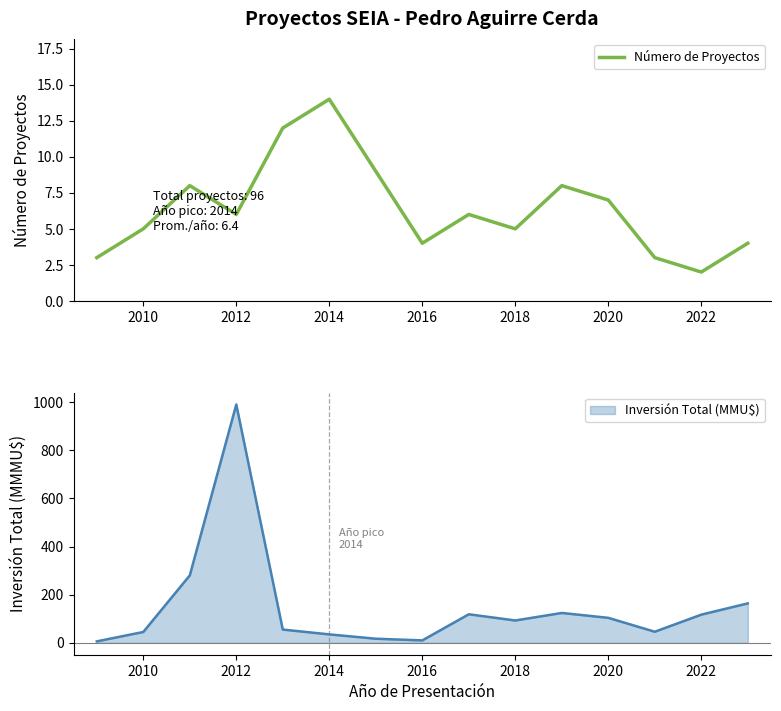

At which label does Número de Proyectos reach its minimum?

2022